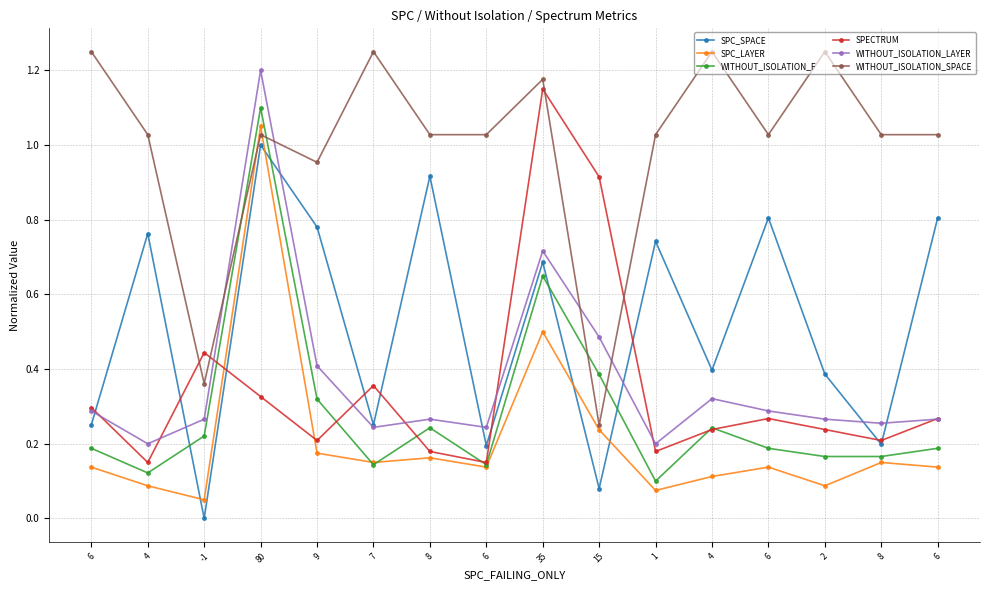

How many data points does each series have?

16